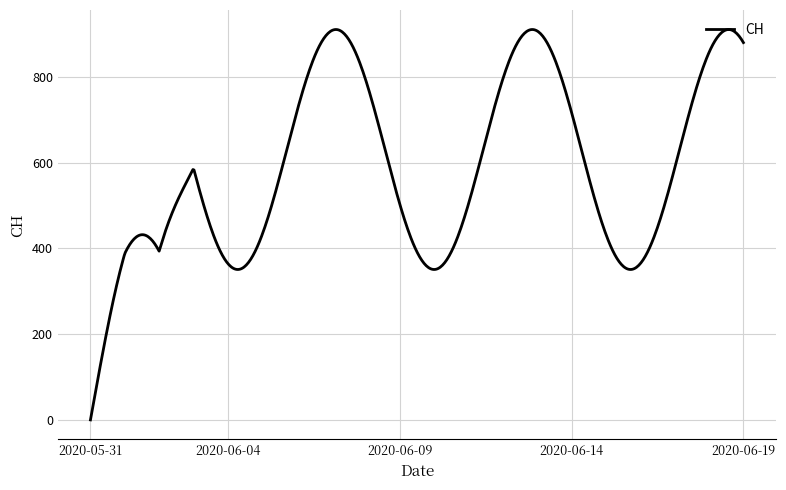

What is the maximum value shown in the chart?

911.0